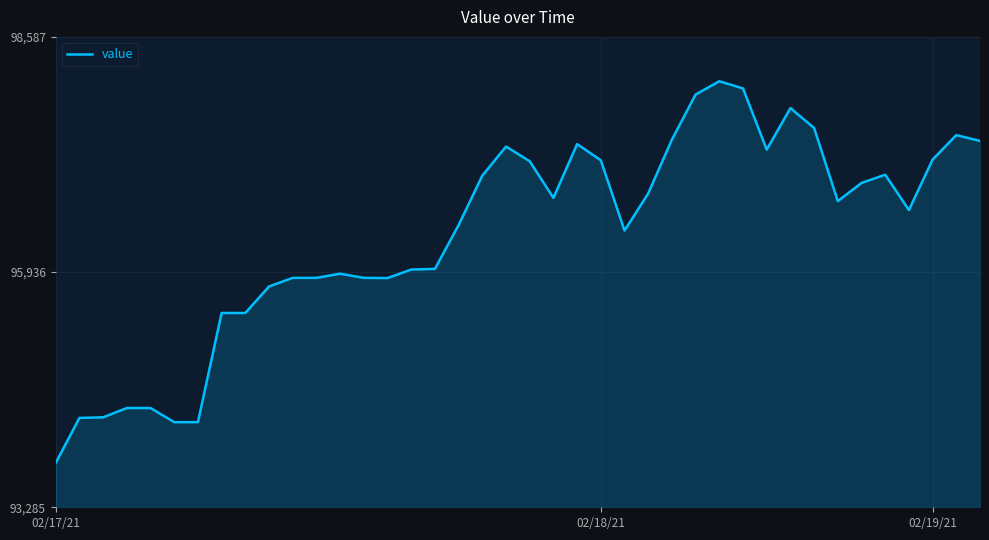

What is the maximum value shown in the chart?

98086.8